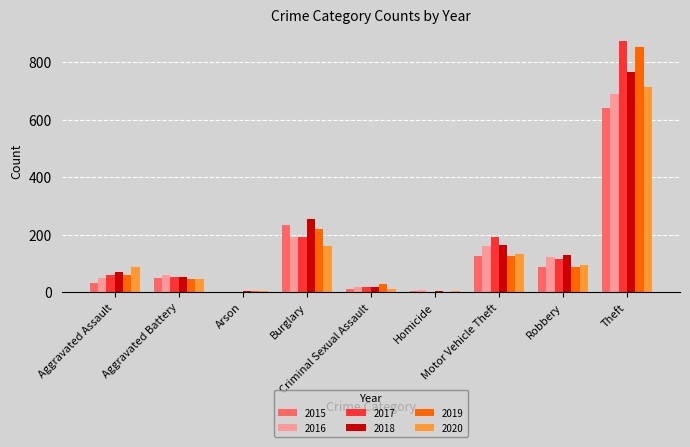

What is the maximum value for 2019?

855